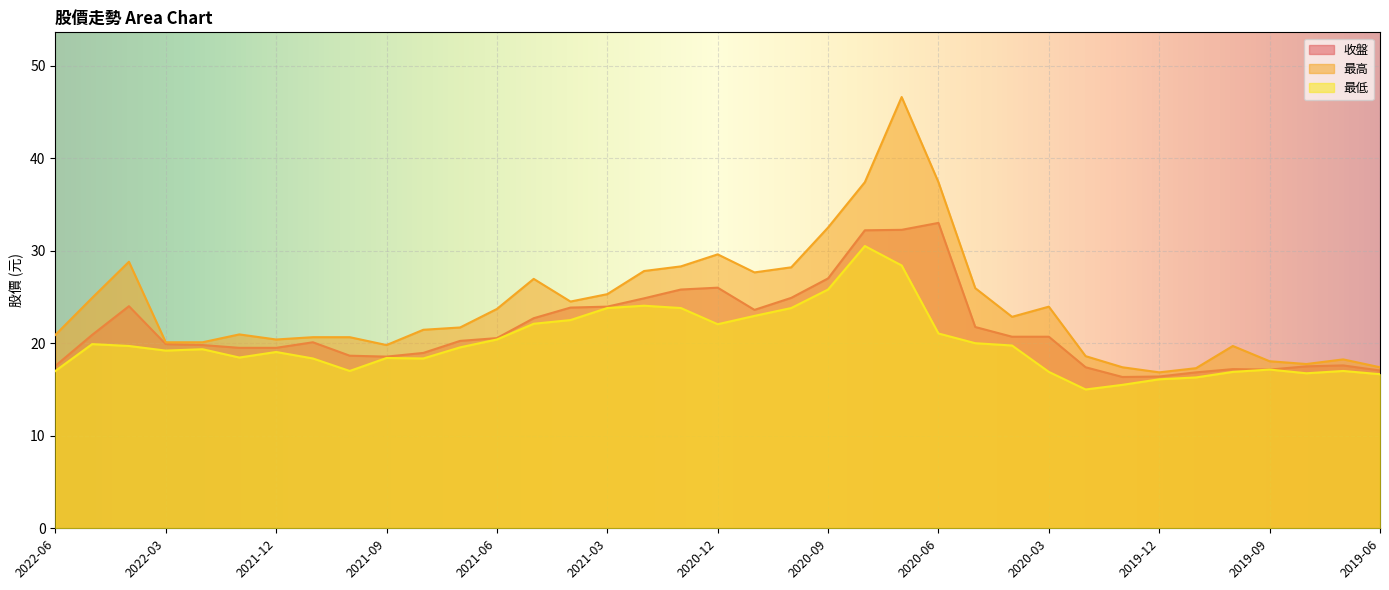

What position from the left is 2020-04?

27